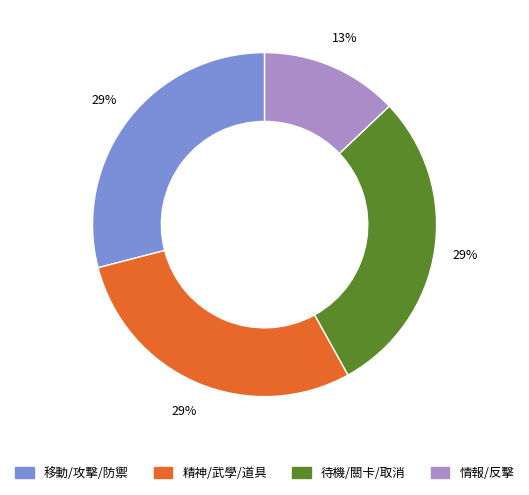

Is there a majority slice in this chart?

No